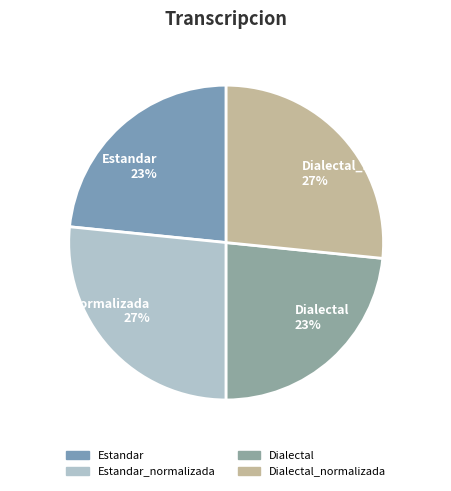

Is there a majority slice in this chart?

No